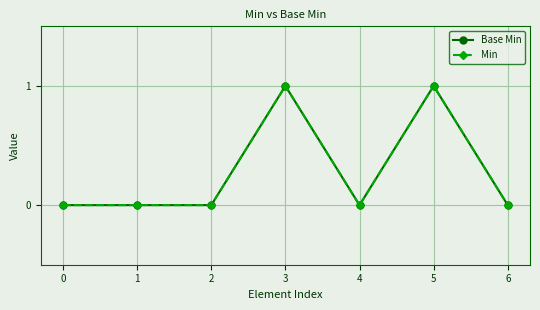

The value of Min at 6 is 0. True or false?

True